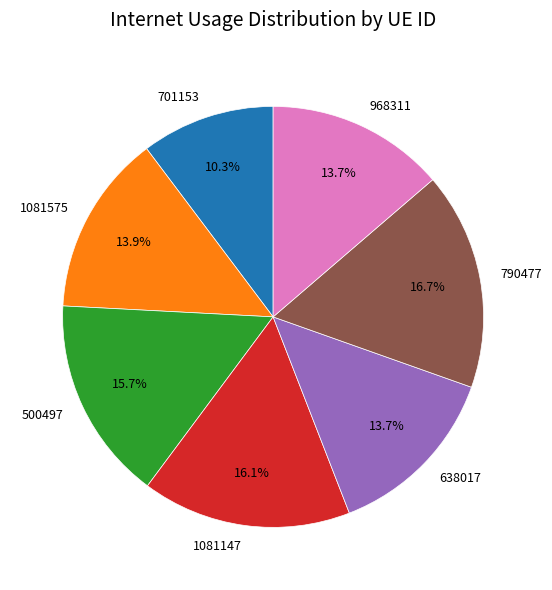

Which has a higher value, 701153 or 968311?

968311